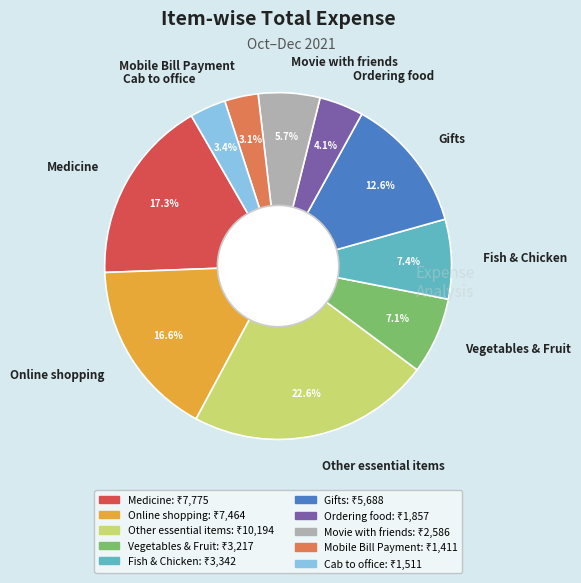

To the nearest percent, what is the difference between the Other essential items and Fish & Chicken slice percentages?

15%